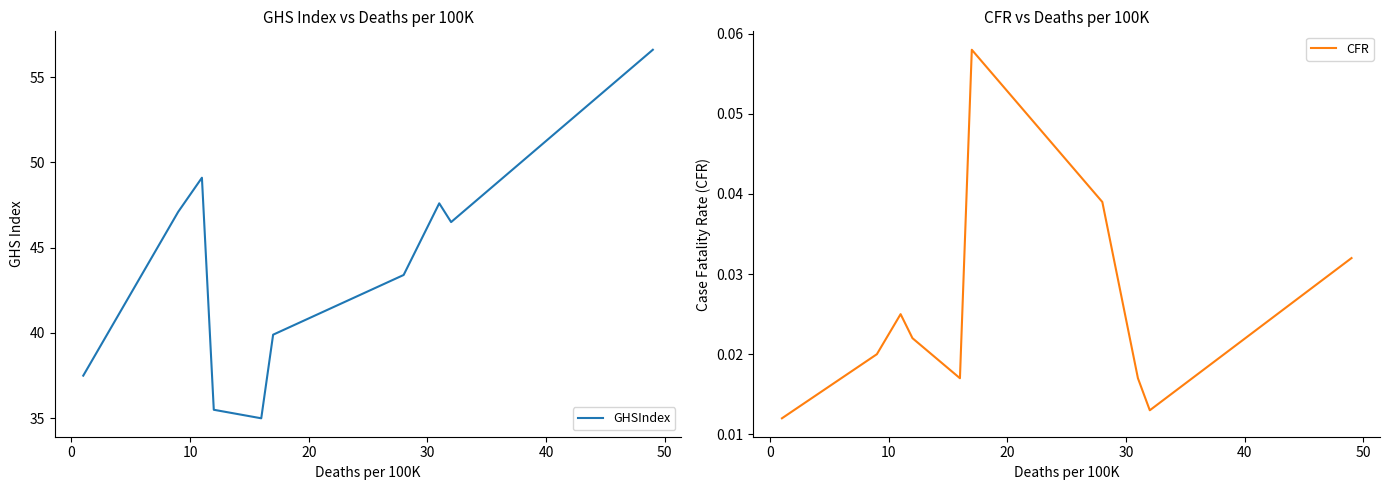

What is the highest value of the GHSIndex series?

56.6